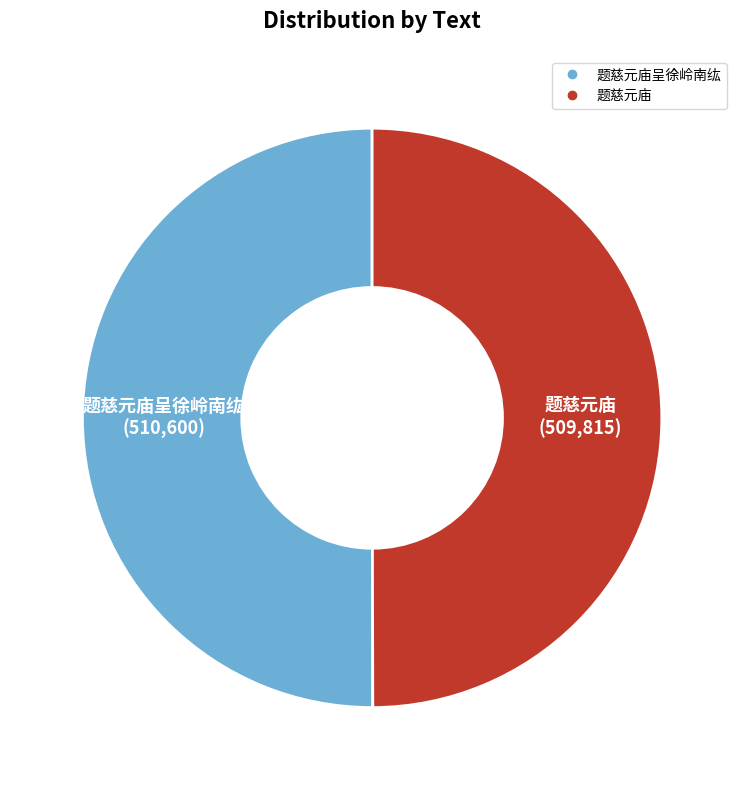

Rank the categories by value from highest to lowest.

题慈元庙呈徐岭南纮, 题慈元庙